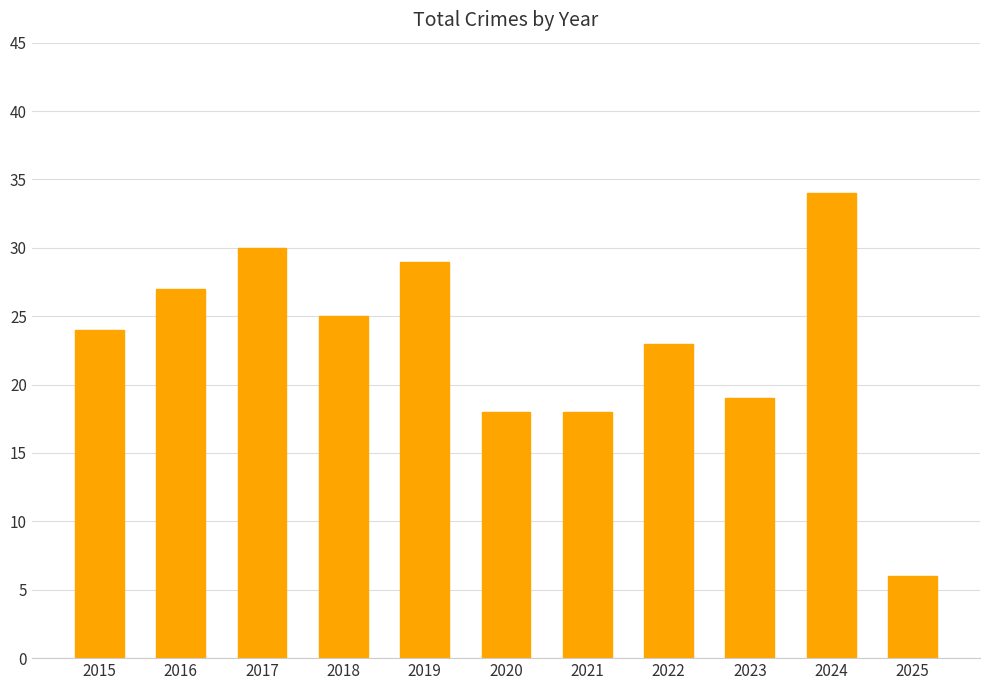

What is the smallest value displayed?

6